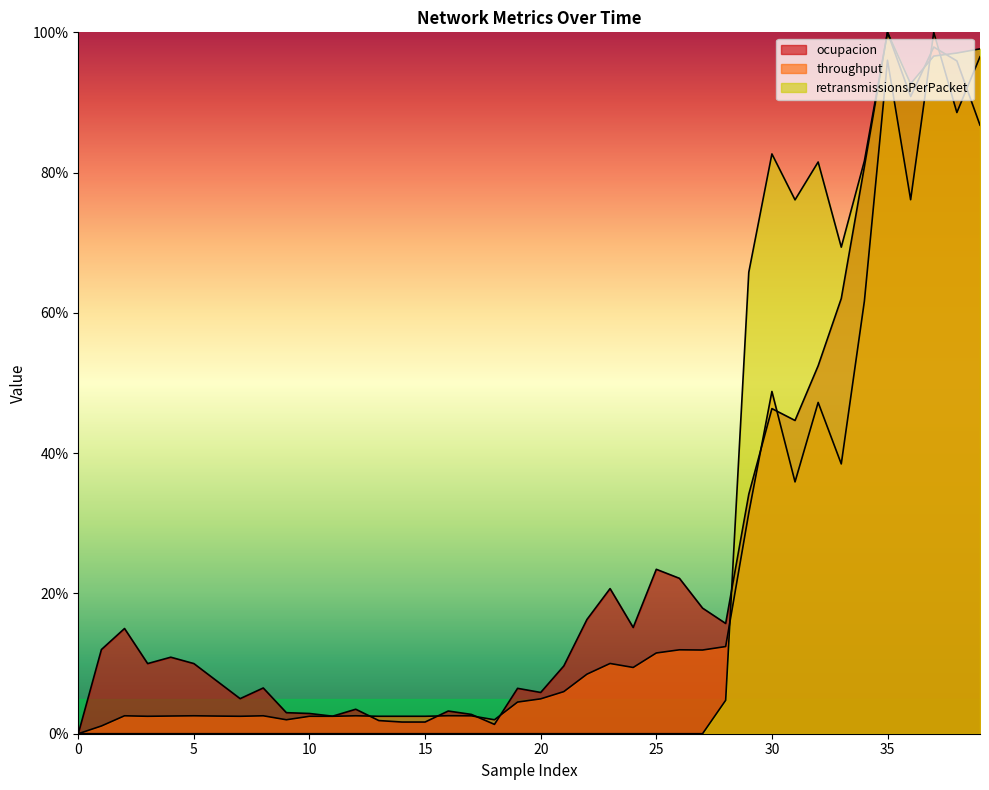

Which has a higher value, 29 or 38?

38